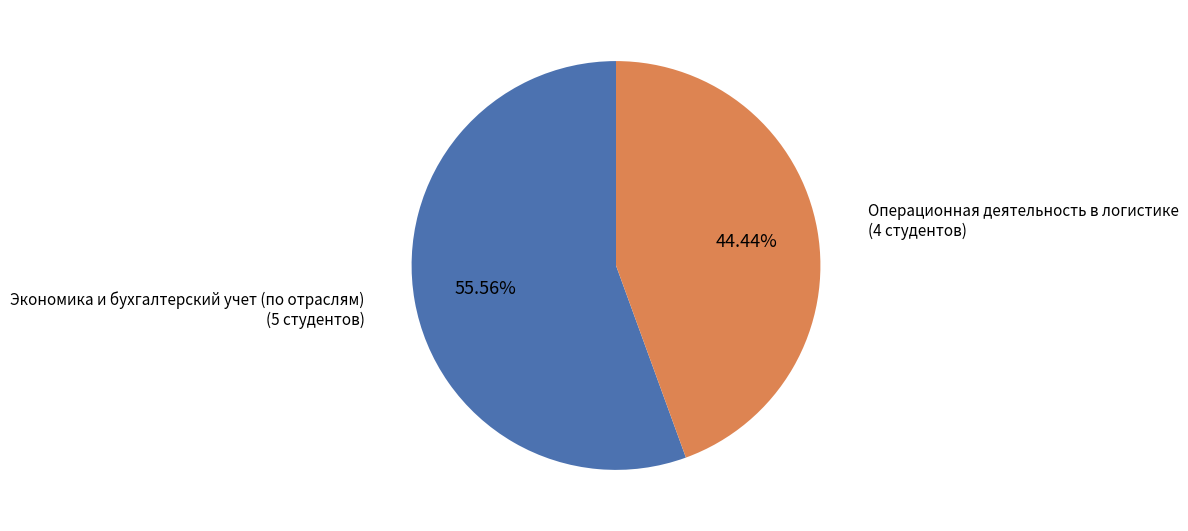

To the nearest percent, what is the average slice percentage?

50%